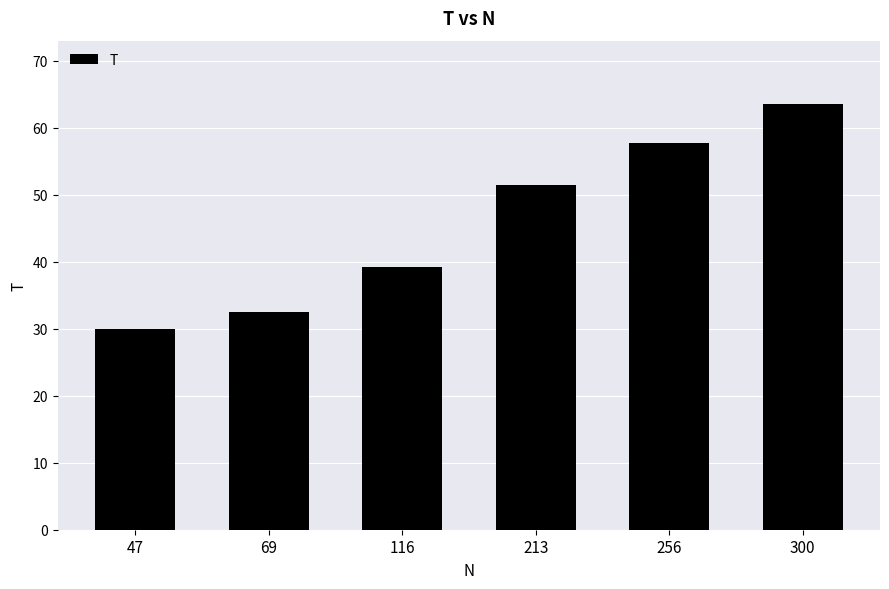

How many categories are shown in the chart?

6